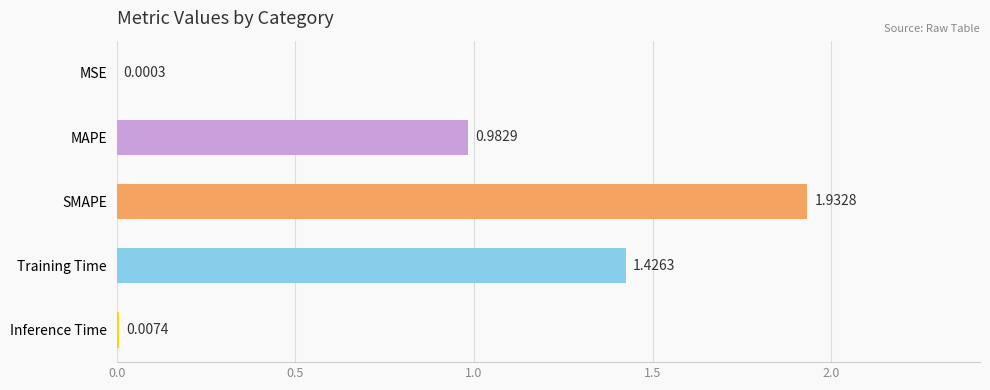

At which category does the chart reach its peak across all series?

SMAPE